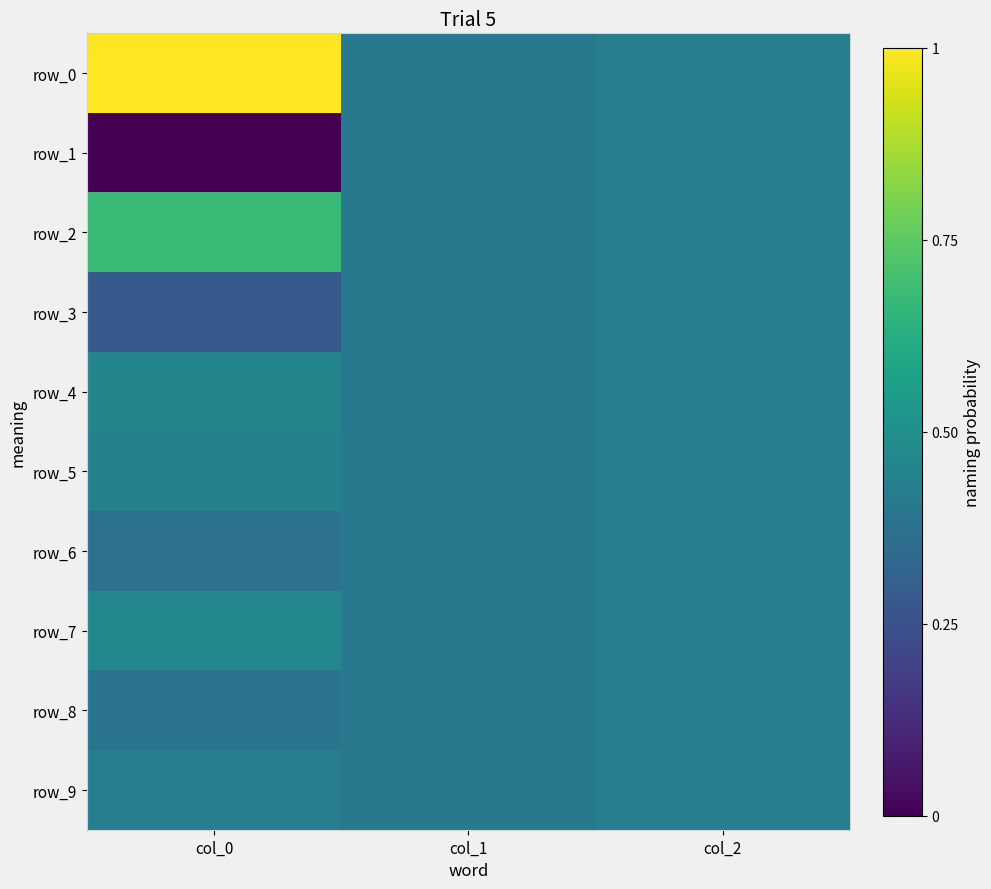

What is the average value of the row_2 series?

0.5